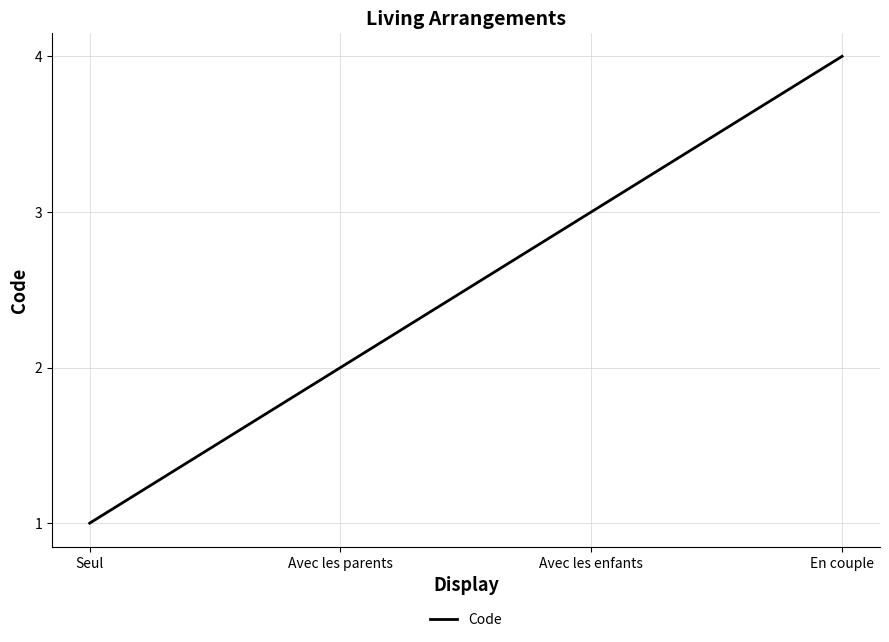

Between Seul and Avec les enfants, which is larger?

Avec les enfants